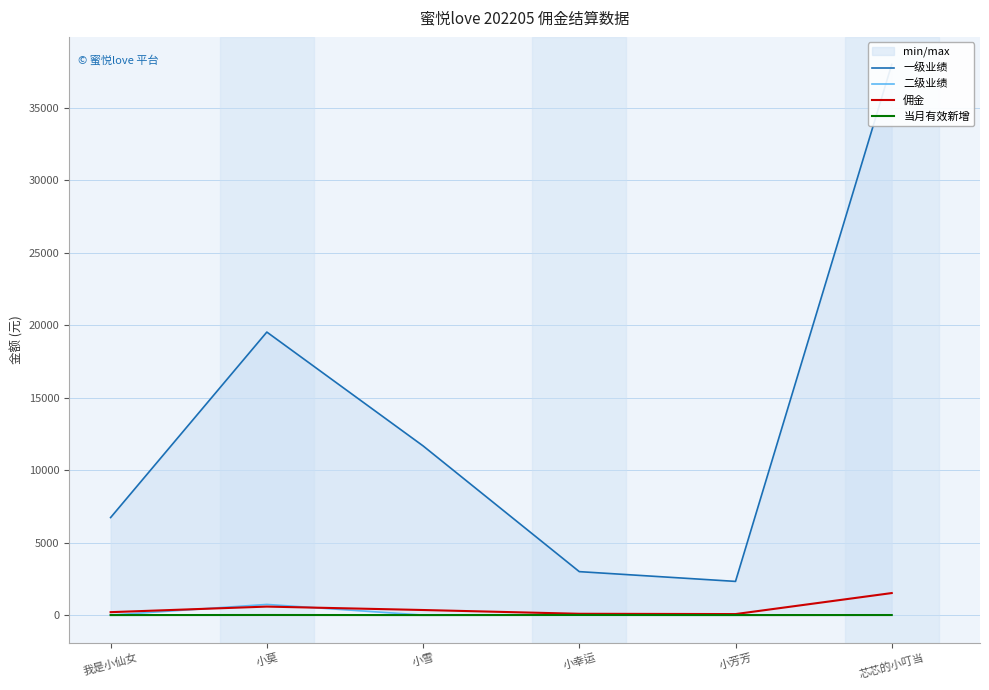

Which series has the largest total across all categories?

一级业绩